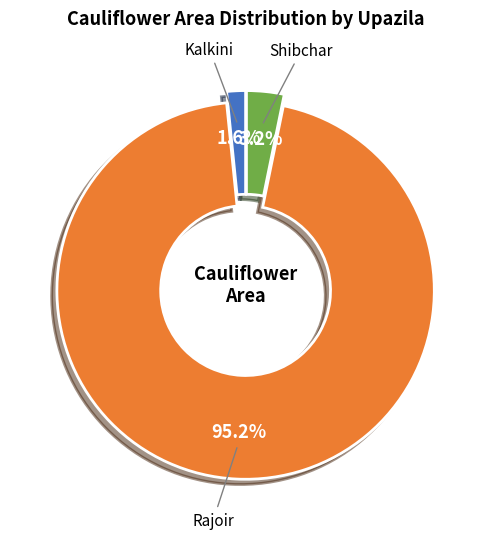

Is there any slice that represents more than half of the pie?

Yes